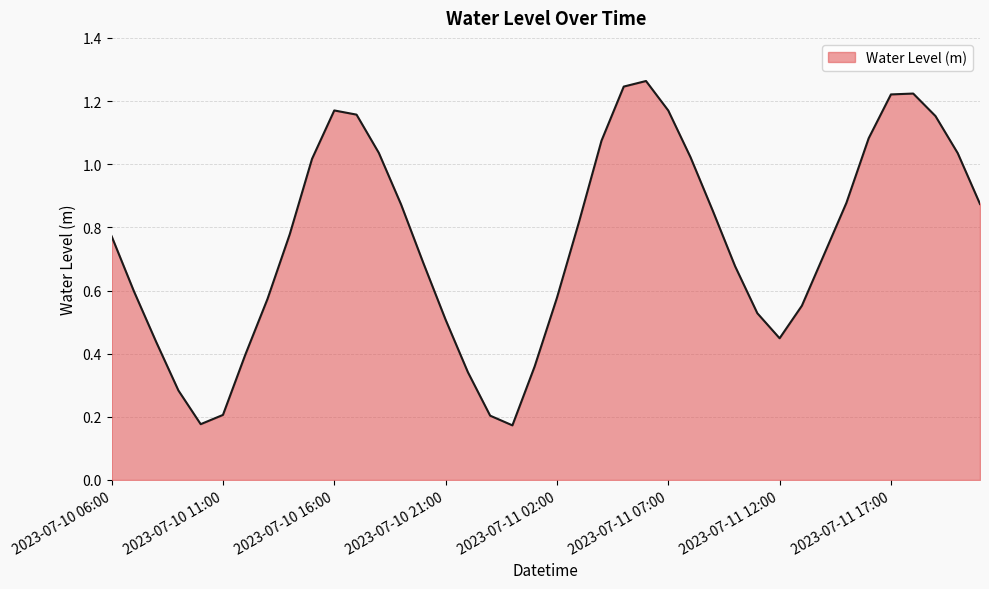

Reading left to right, transcribe all the data shown in this chart.

2023-07-10 06:00=0.8	2023-07-10 07:00=0.6	2023-07-10 08:00=0.4	2023-07-10 09:00=0.3	2023-07-10 10:00=0.2	2023-07-10 11:00=0.2	2023-07-10 12:00=0.4	2023-07-10 13:00=0.6	2023-07-10 14:00=0.8	2023-07-10 15:00=1.0	2023-07-10 16:00=1.2	2023-07-10 17:00=1.2	2023-07-10 18:00=1.0	2023-07-10 19:00=0.9	2023-07-10 20:00=0.7	2023-07-10 21:00=0.5	2023-07-10 22:00=0.3	2023-07-10 23:00=0.2	2023-07-11 00:00=0.2	2023-07-11 01:00=0.4	2023-07-11 02:00=0.6	2023-07-11 03:00=0.8	2023-07-11 04:00=1.1	2023-07-11 05:00=1.2	2023-07-11 06:00=1.3	2023-07-11 07:00=1.2	2023-07-11 08:00=1.0	2023-07-11 09:00=0.9	2023-07-11 10:00=0.7	2023-07-11 11:00=0.5	2023-07-11 12:00=0.4	2023-07-11 13:00=0.6	2023-07-11 14:00=0.7	2023-07-11 15:00=0.9	2023-07-11 16:00=1.1	2023-07-11 17:00=1.2	2023-07-11 18:00=1.2	2023-07-11 19:00=1.2	2023-07-11 20:00=1.0	2023-07-11 21:00=0.9